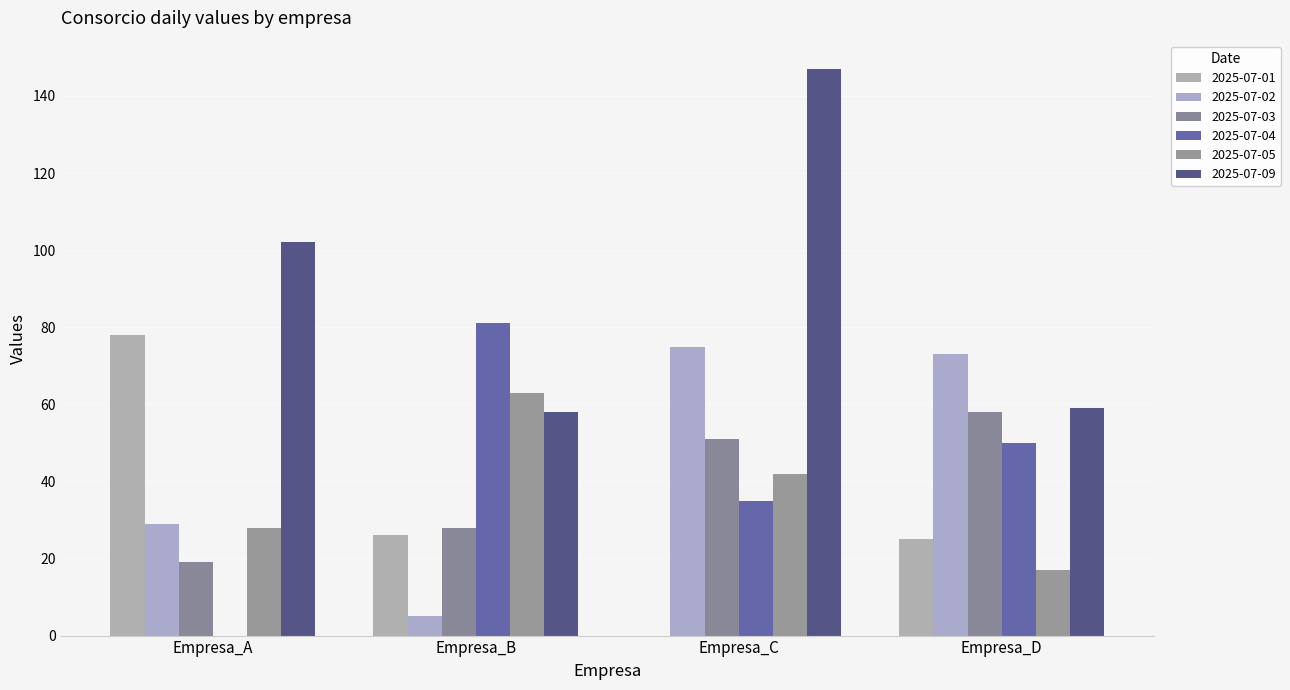

Count the number of data series in this chart.

6